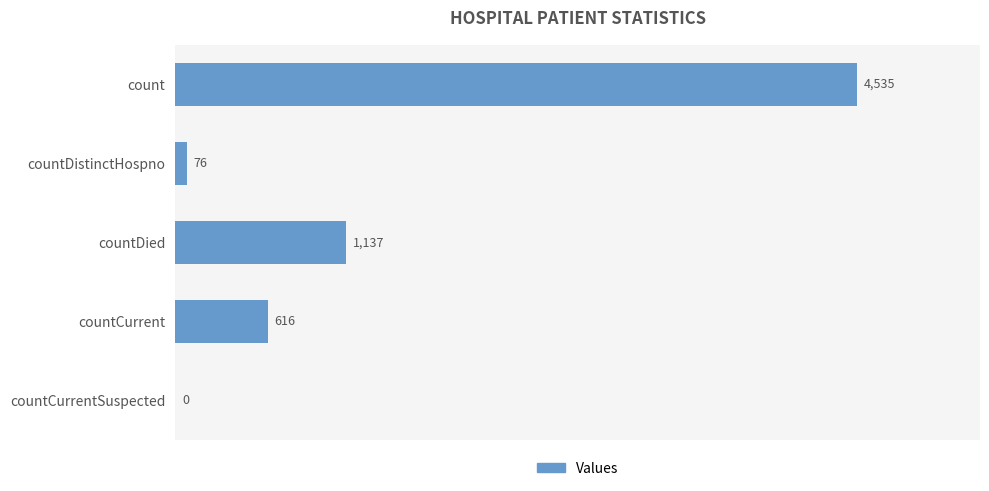

Reading top to bottom, what are all the values shown in this chart?

count=4535	countDistinctHospno=76	countDied=1137	countCurrent=616	countCurrentSuspected=0